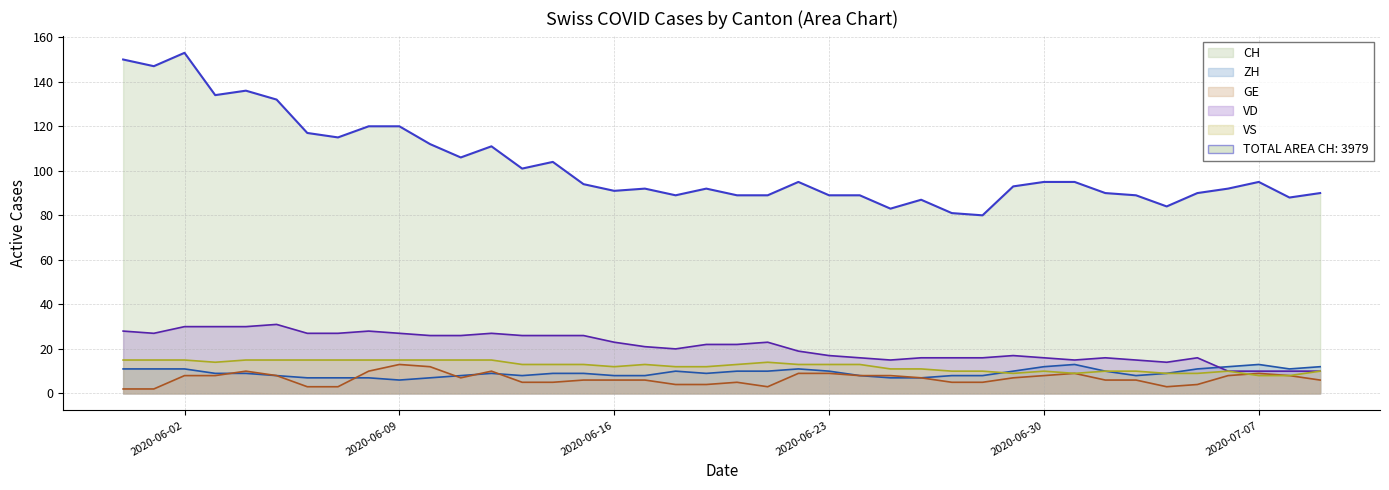

Which series has the largest total across all categories?

CH